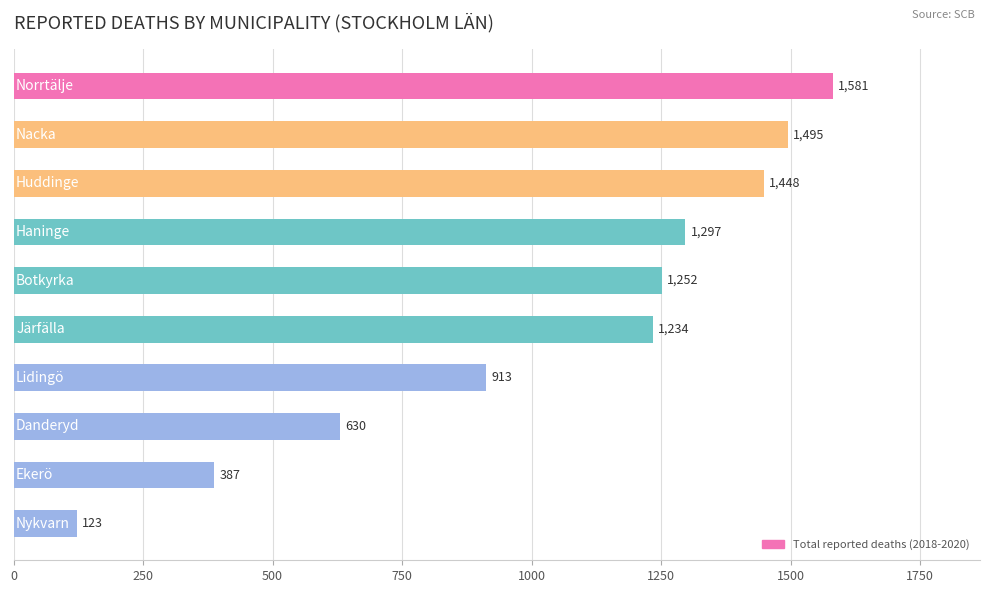

What is the difference between the maximum and minimum values?

1458